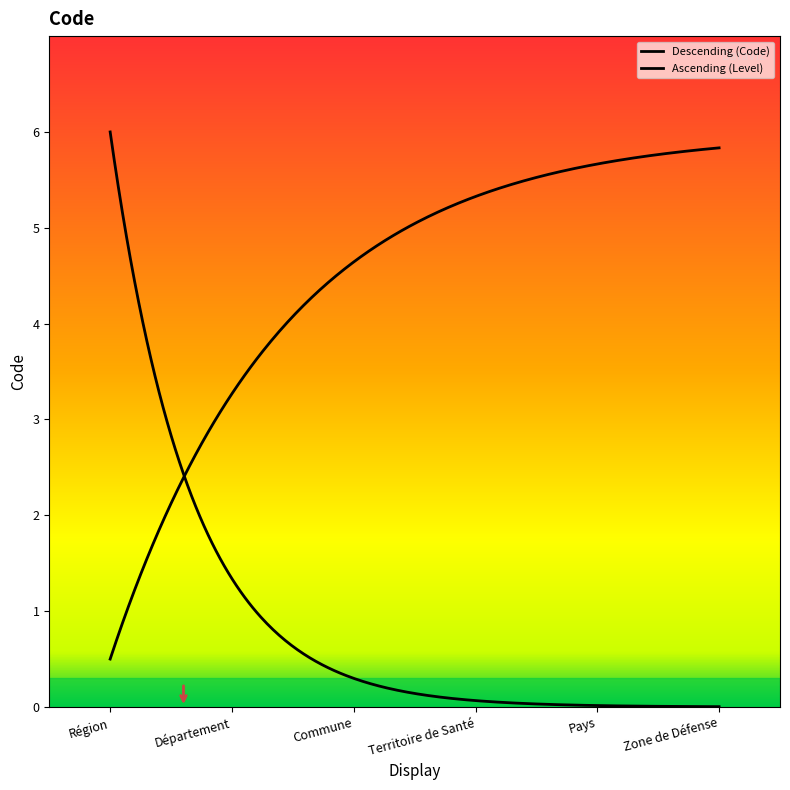

What is the greatest value displayed?

6